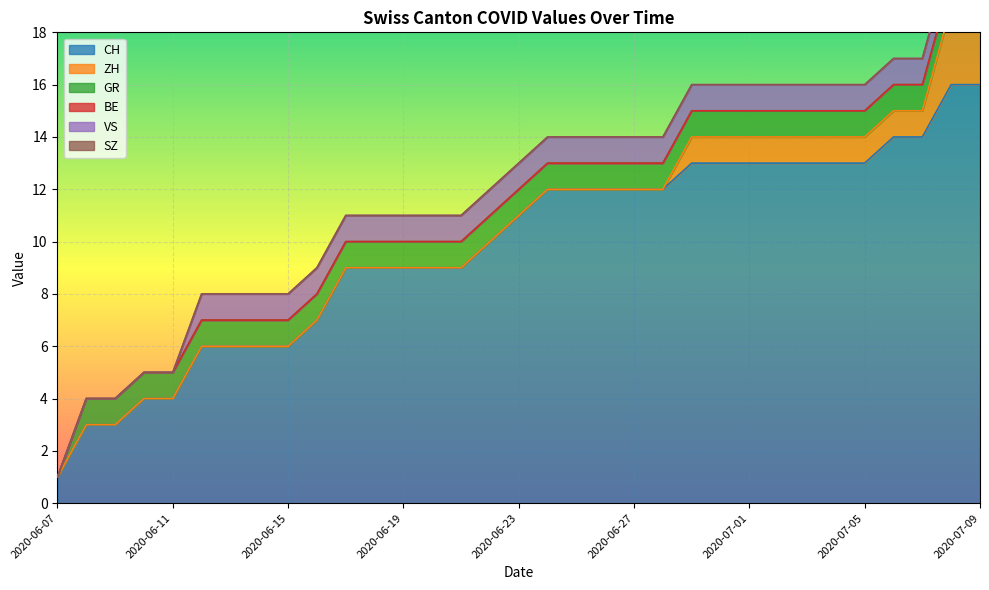

How many distinct data groups are displayed?

6